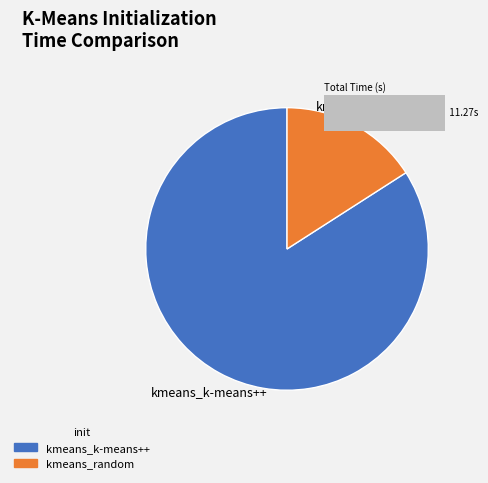

Rank the categories by value from lowest to highest.

kmeans_random, kmeans_k-means++